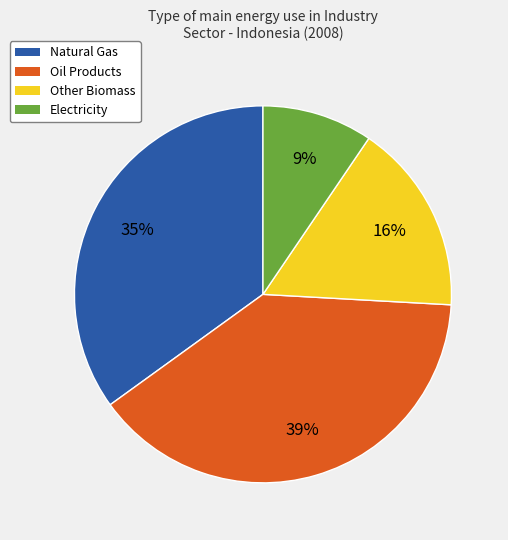

Does Other Biomass account for over 50% of the chart?

No